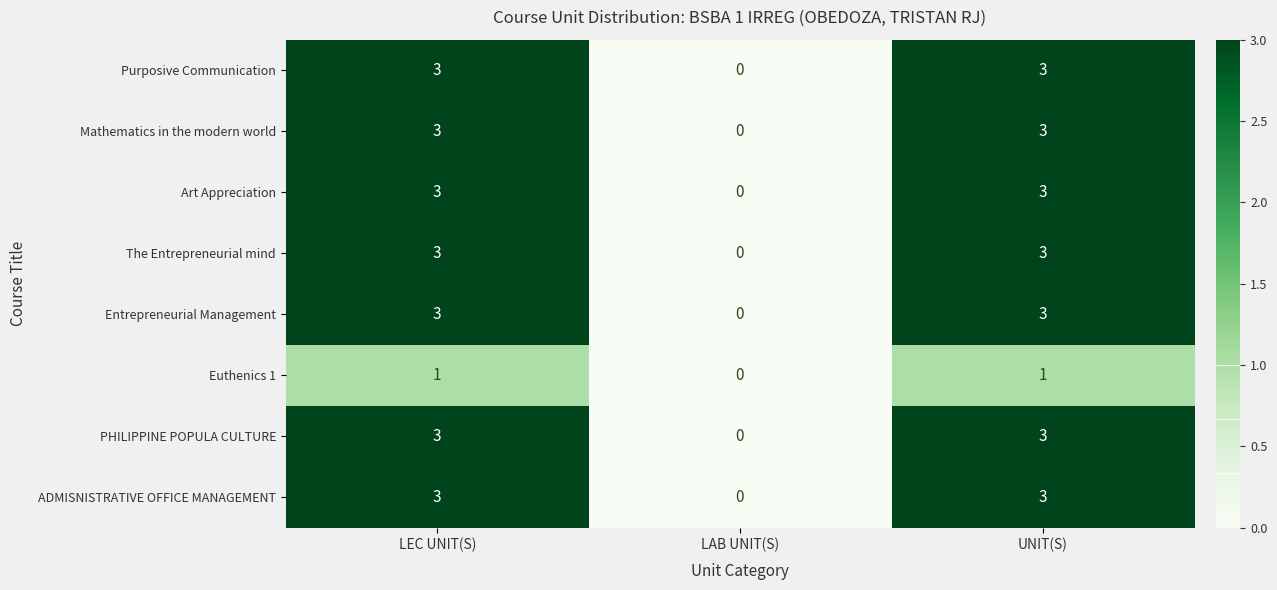

What is the difference between the second highest and minimum values in the Mathematics in the modern world series?

3